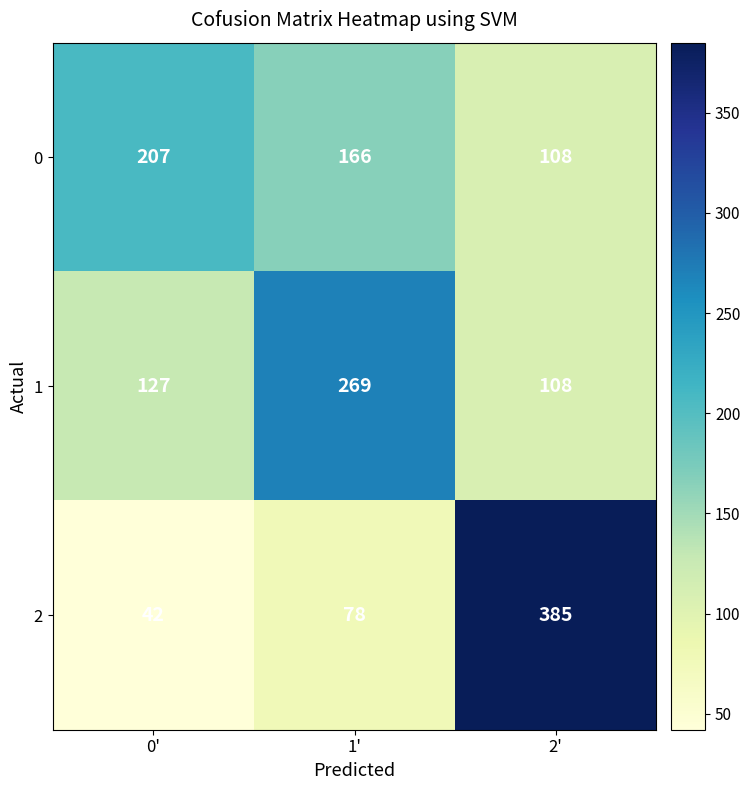

What value does the 1 series have at 2'?

108